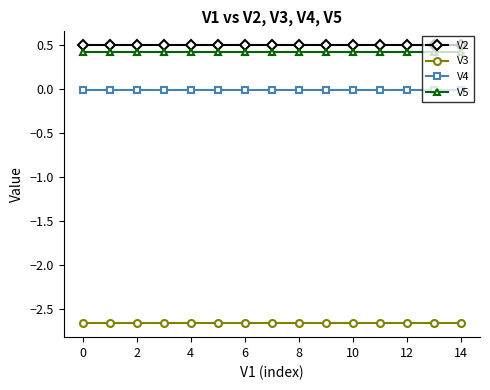

True or false: V2 and V3 cross at least once.

False